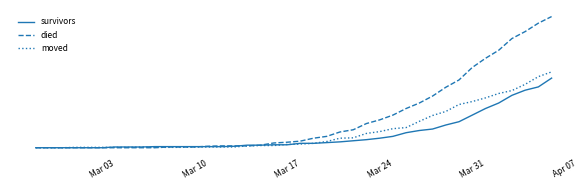

Which series has the widest spread of values?

died